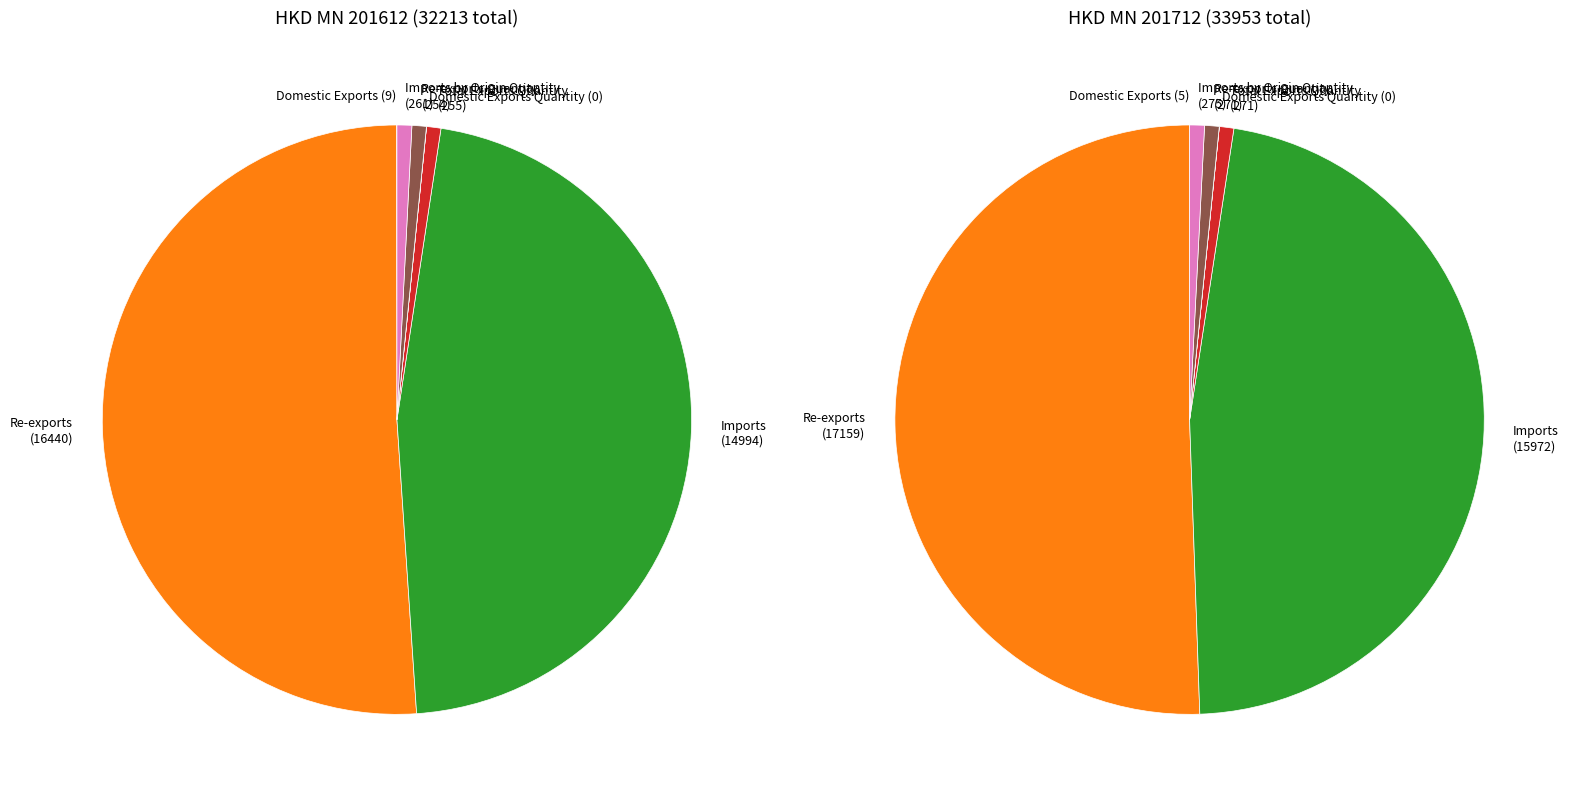

How many slices are in this pie chart?

7